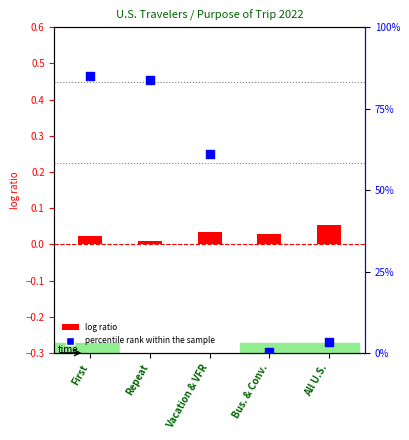

Which series has the widest spread of Y values?

percentile rank within the sample